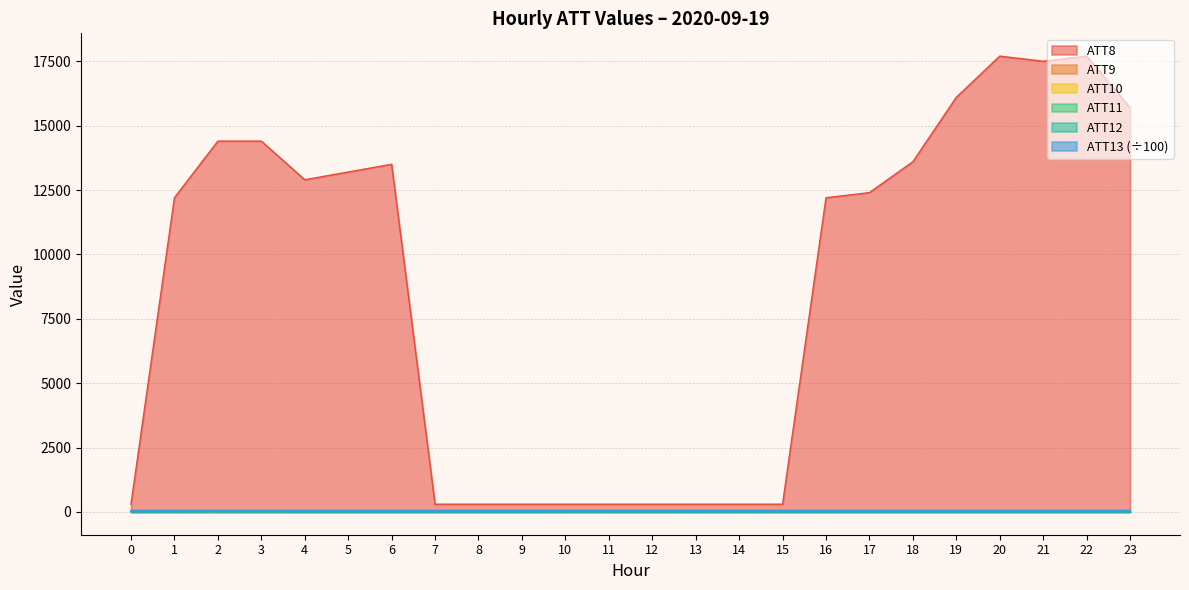

How many interior local peaks does the ATT10 series have?

7